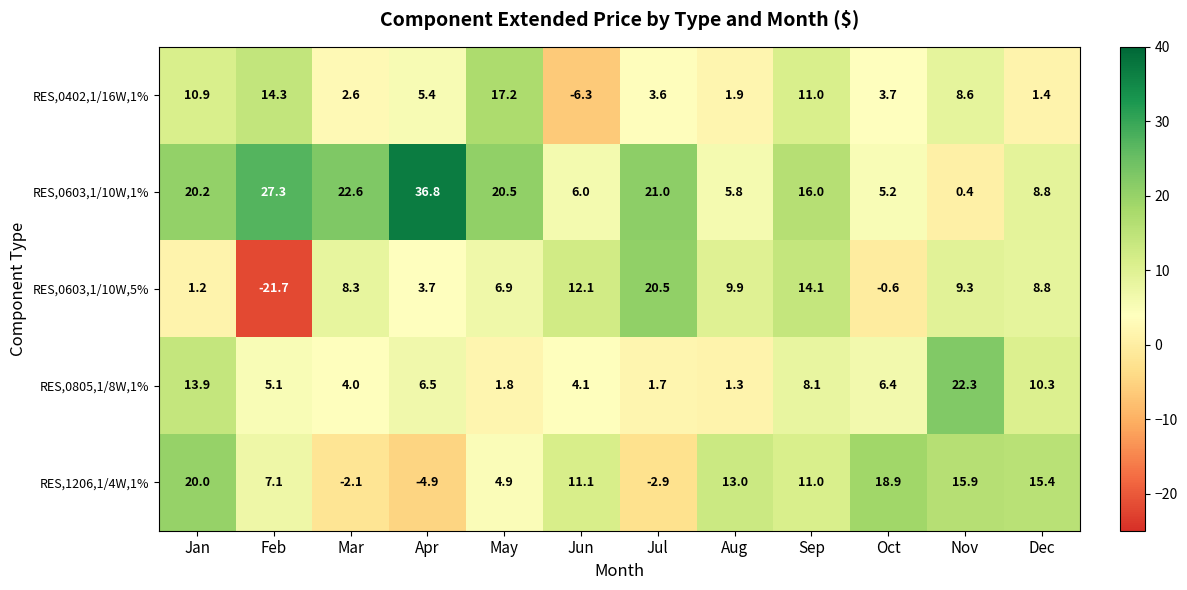

The value of RES,0603,1/10W,1% at Oct is 5.2. True or false?

True